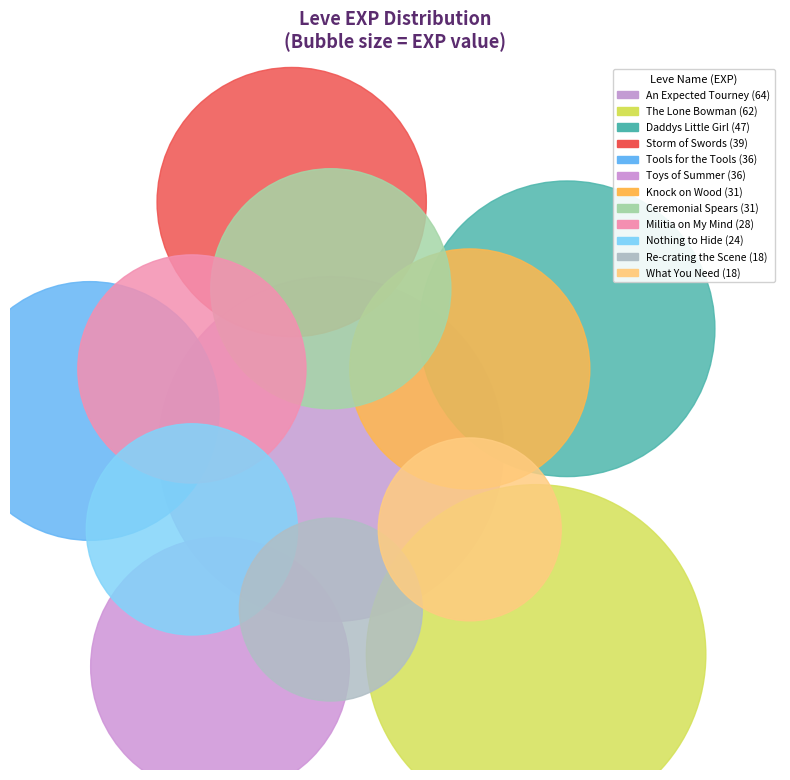

Between 113 and 236, which is larger?

236